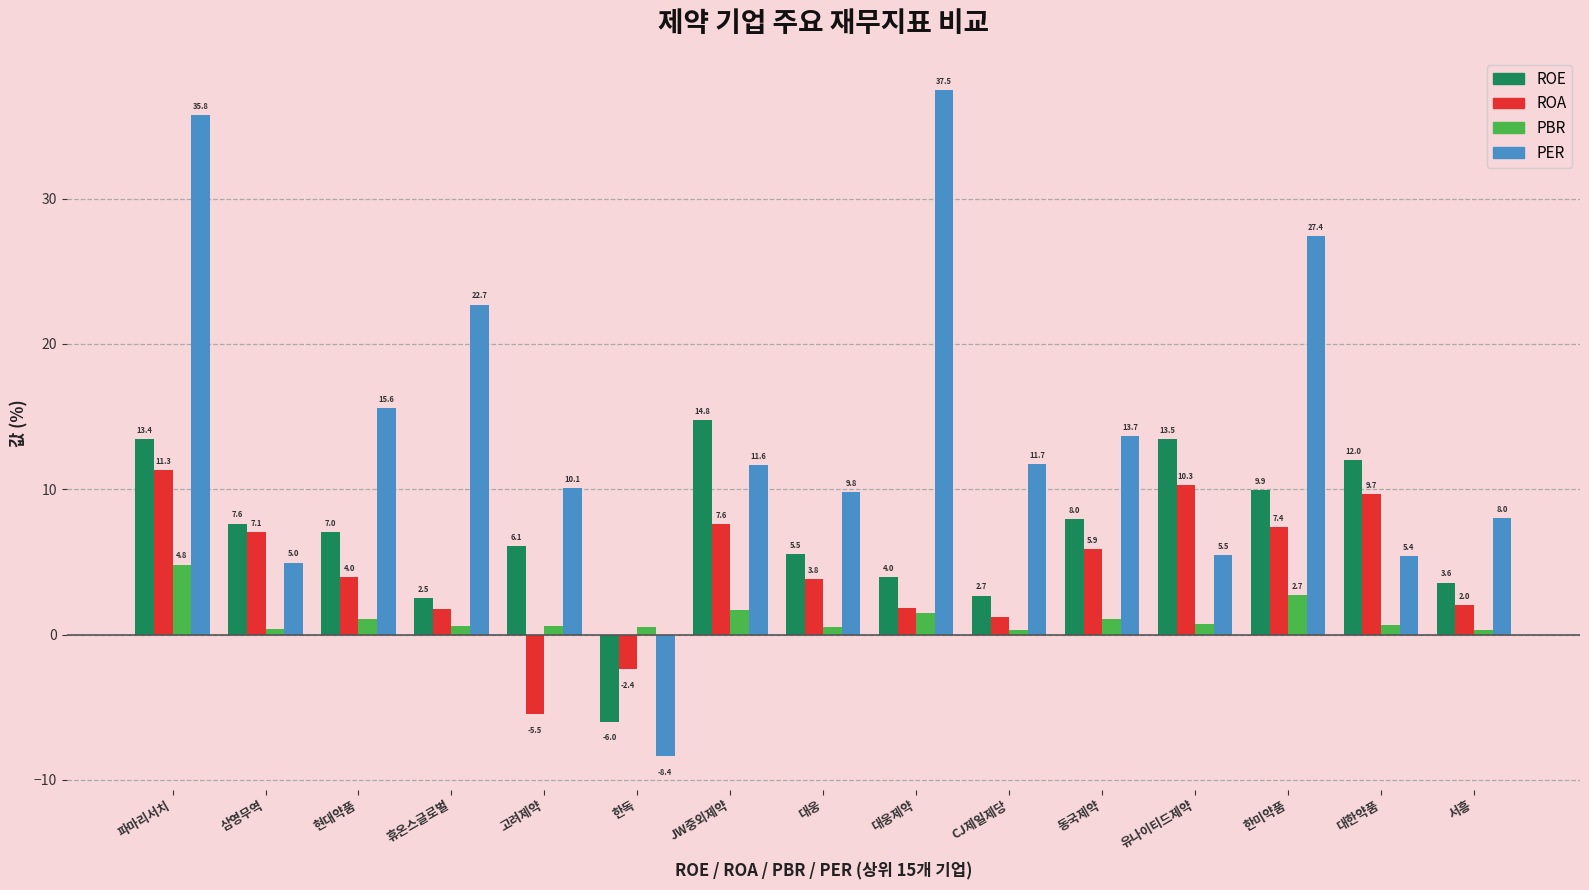

Is it true that ROE equals 16.4 at 대한약품?

False